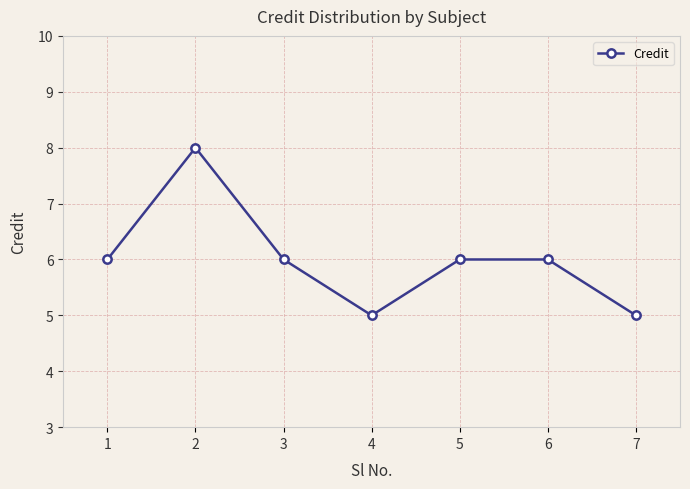

What is the change in value from 1 to 2?

+2